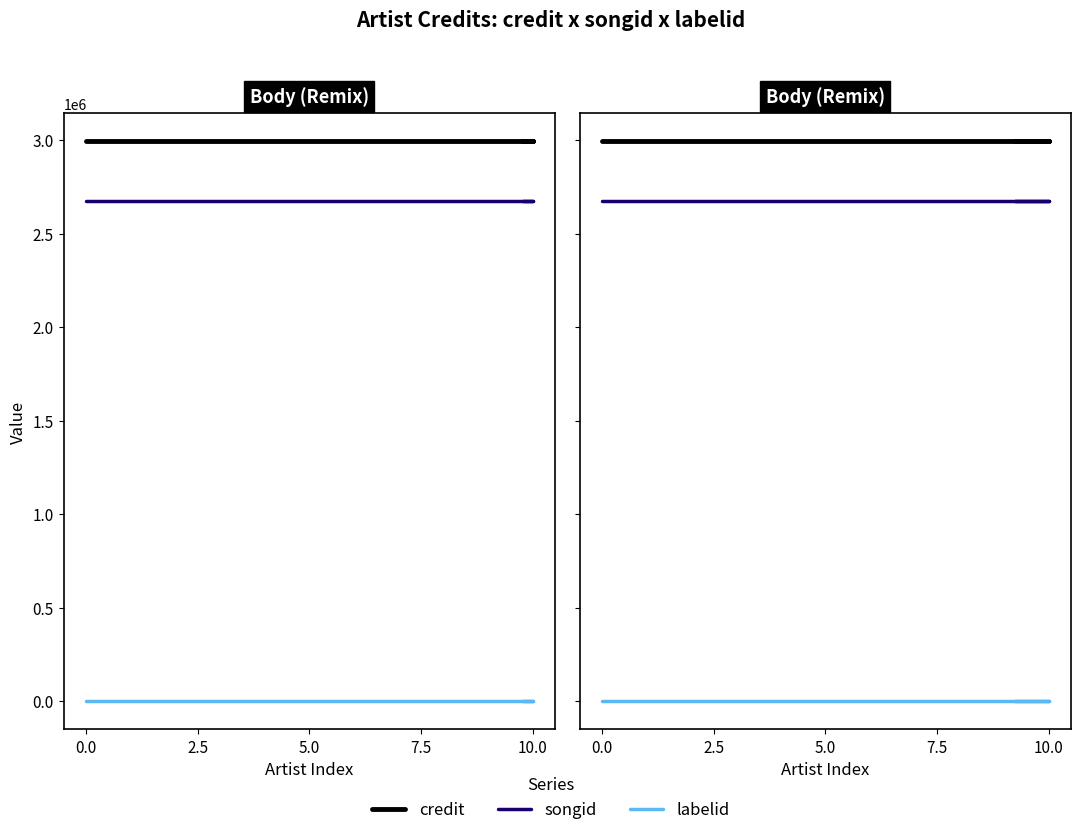

Between 5.0 and 2.5, which is larger?

5.0